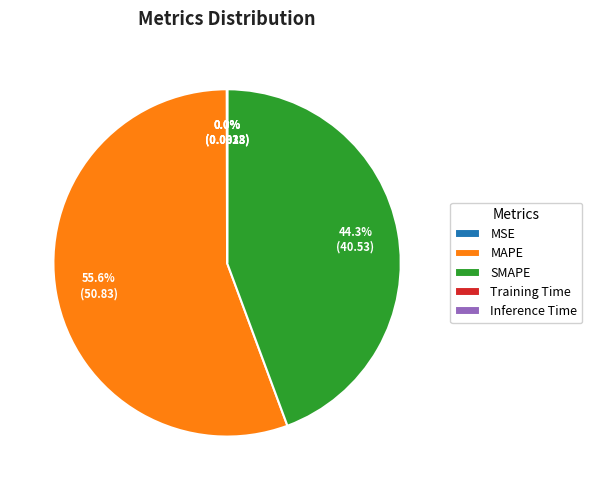

What percentage is the SMAPE slice, to the nearest percent?

44%